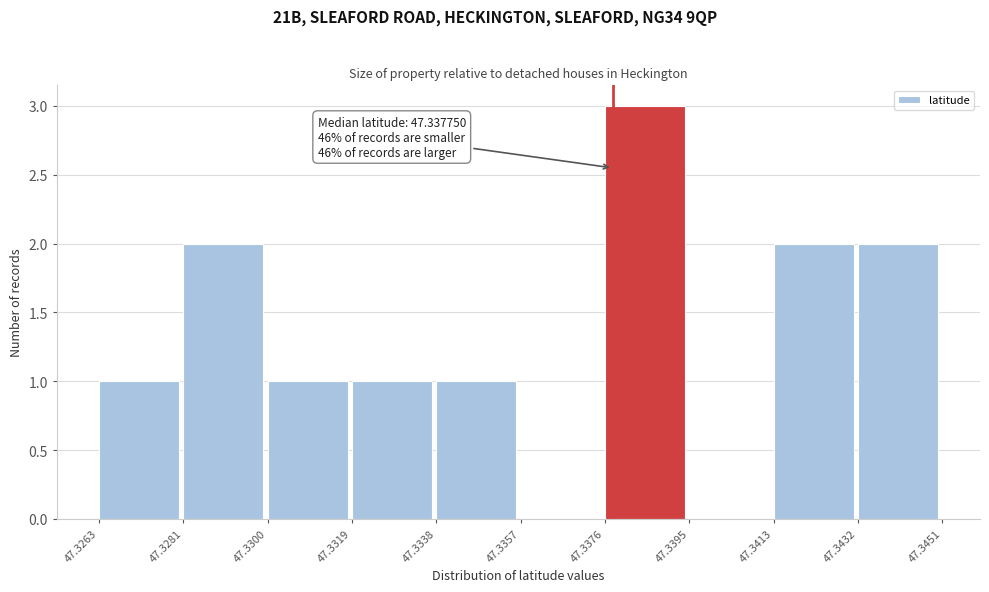

Which range on the x-axis has the tallest bar?

47.3376 to 47.3395